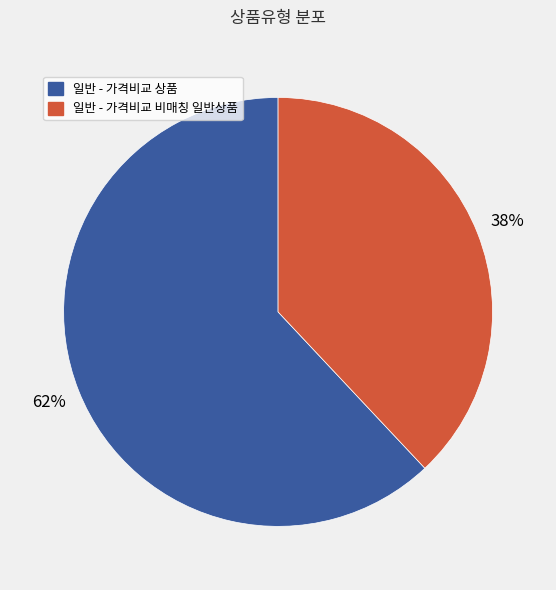

What percentage is the 일반 - 가격비교 비매칭 일반상품 slice, to the nearest percent?

38%